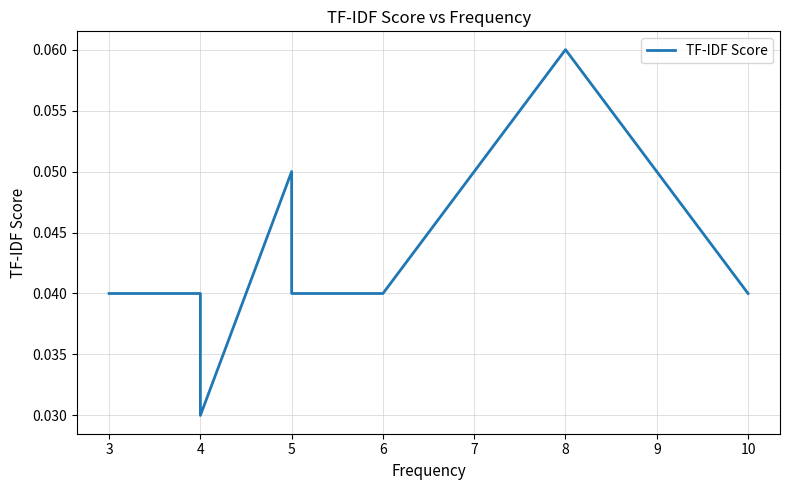

Where is the first local maximum?

5